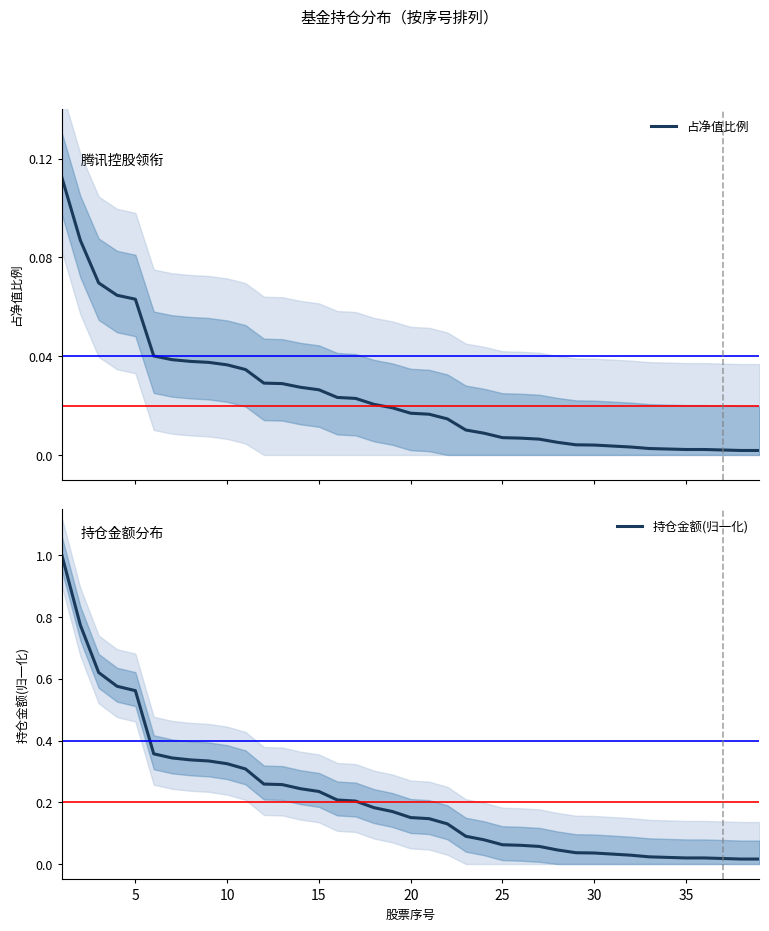

True or false: 持仓金额(归一化) and 占净值比例 intersect in this chart.

False